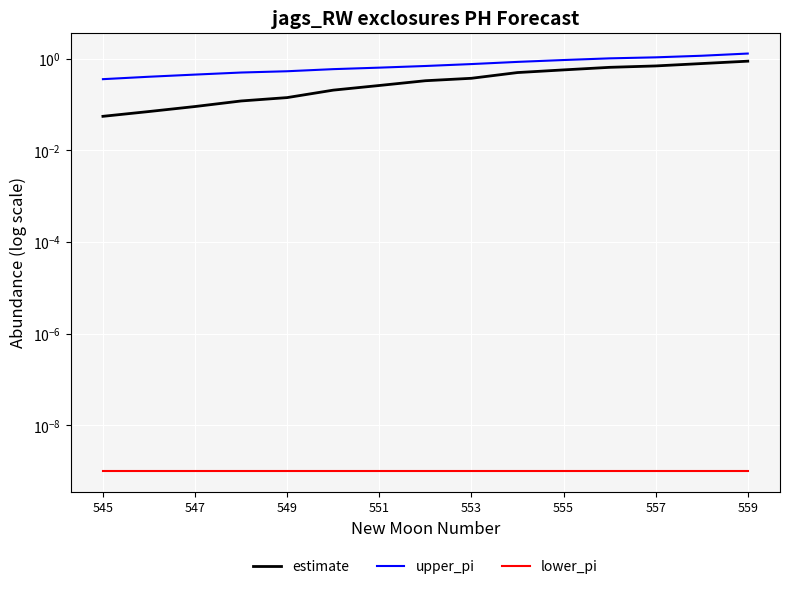

What is the maximum value shown in the chart?

1.3